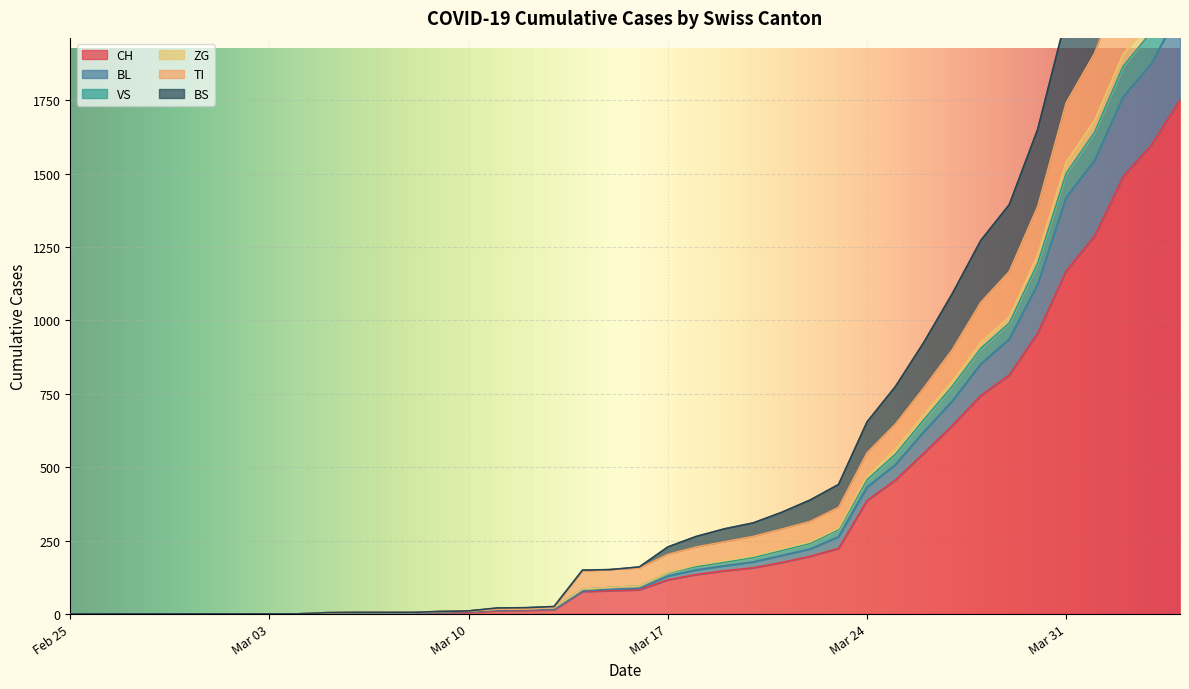

What is the highest value of the CH series?

1753